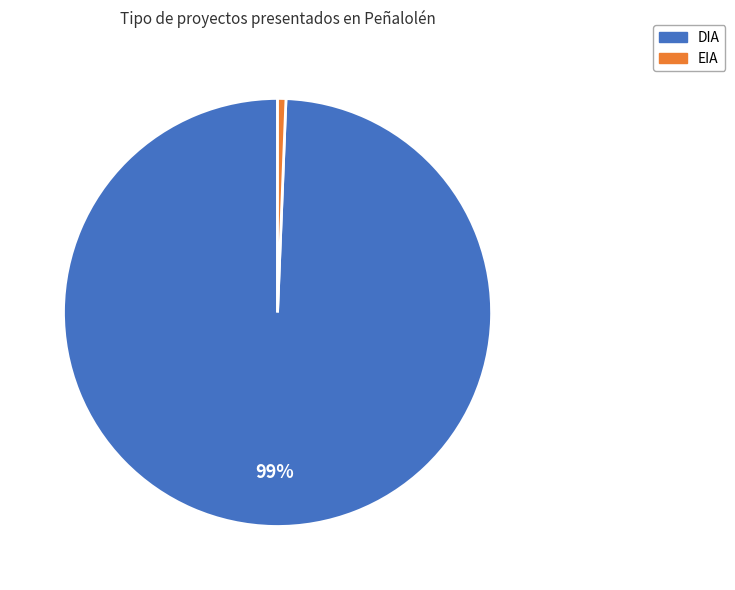

How many slices are in this pie chart?

2